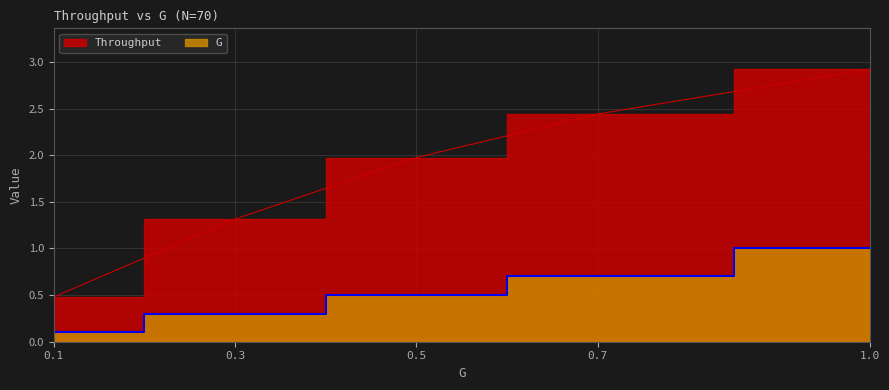

True or false: G and Throughput cross at least once.

False